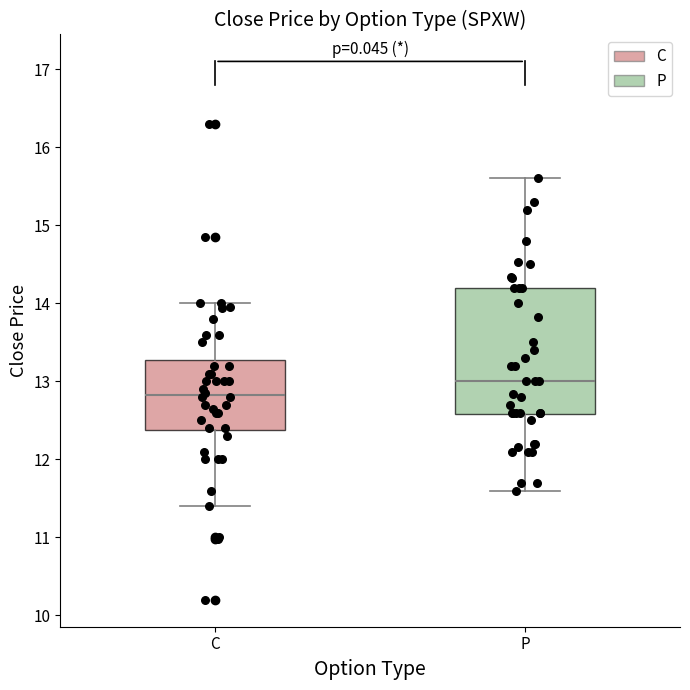

Which box has the highest median line?

P